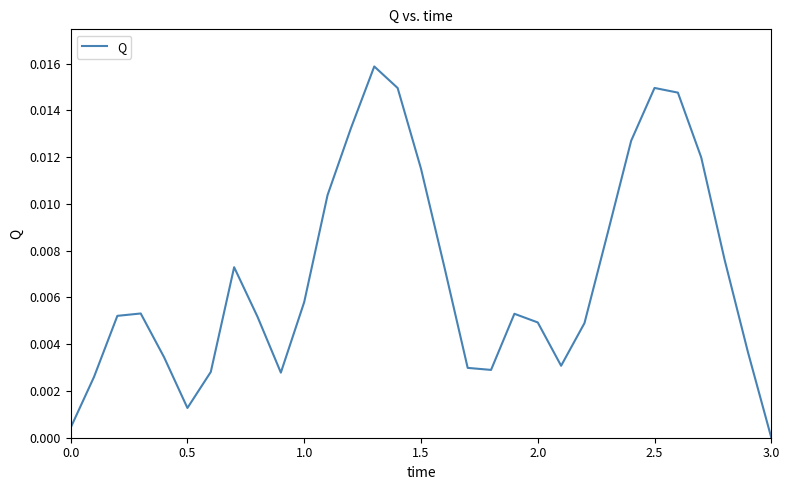

How many categories are shown in the chart?

31